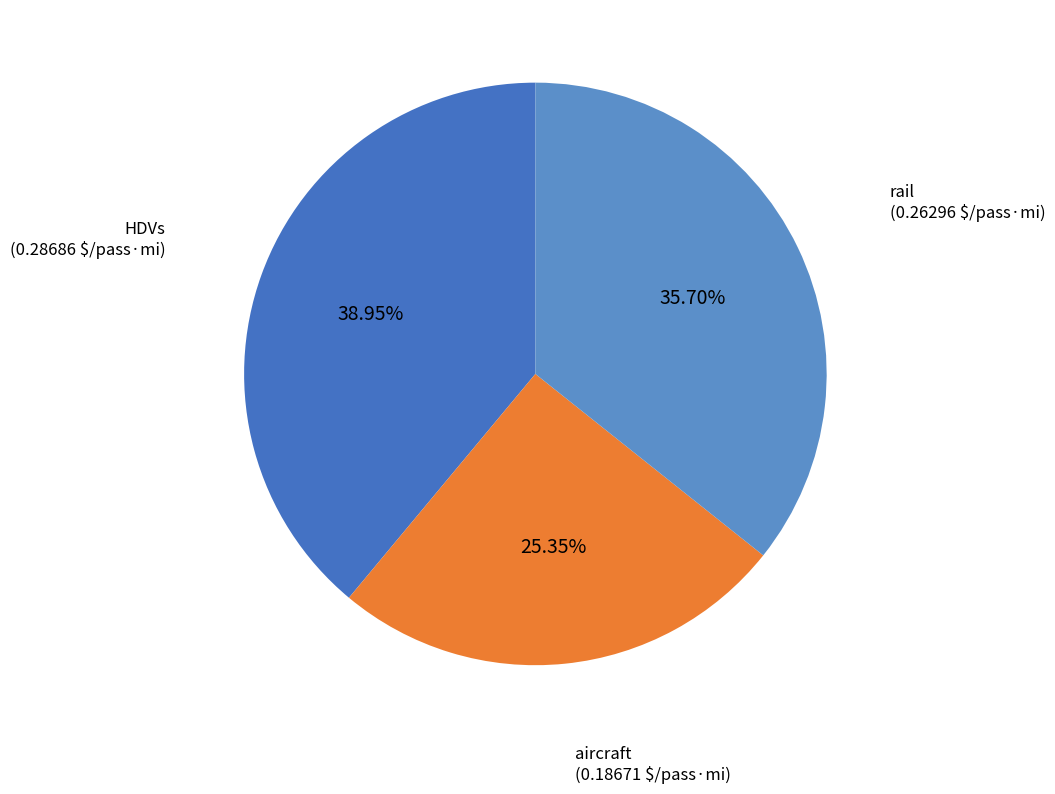

Combined, what portion of the pie is HDVs and rail?

74.7%